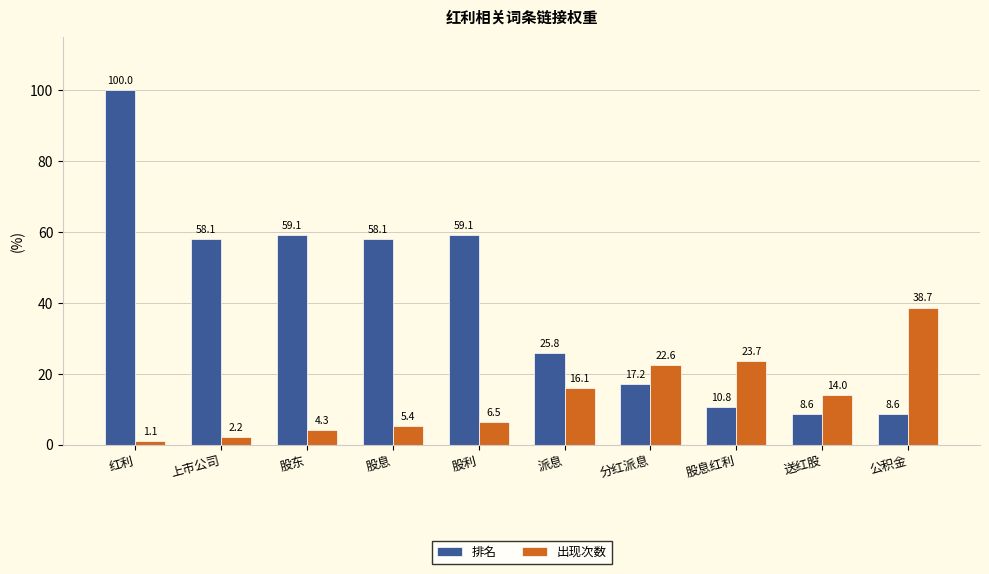

What is the spread (max minus min) of values at 股利?

52.6